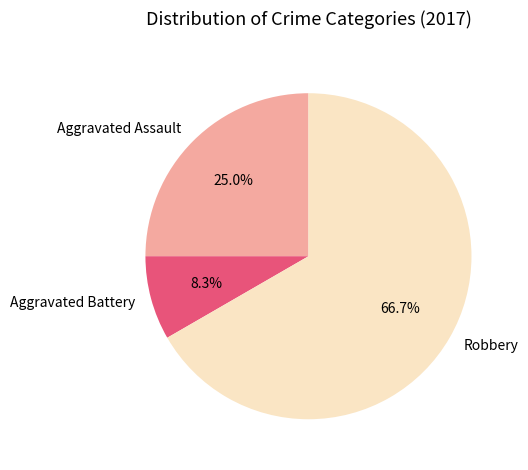

To the nearest percent, what portion does Aggravated Battery represent?

8%